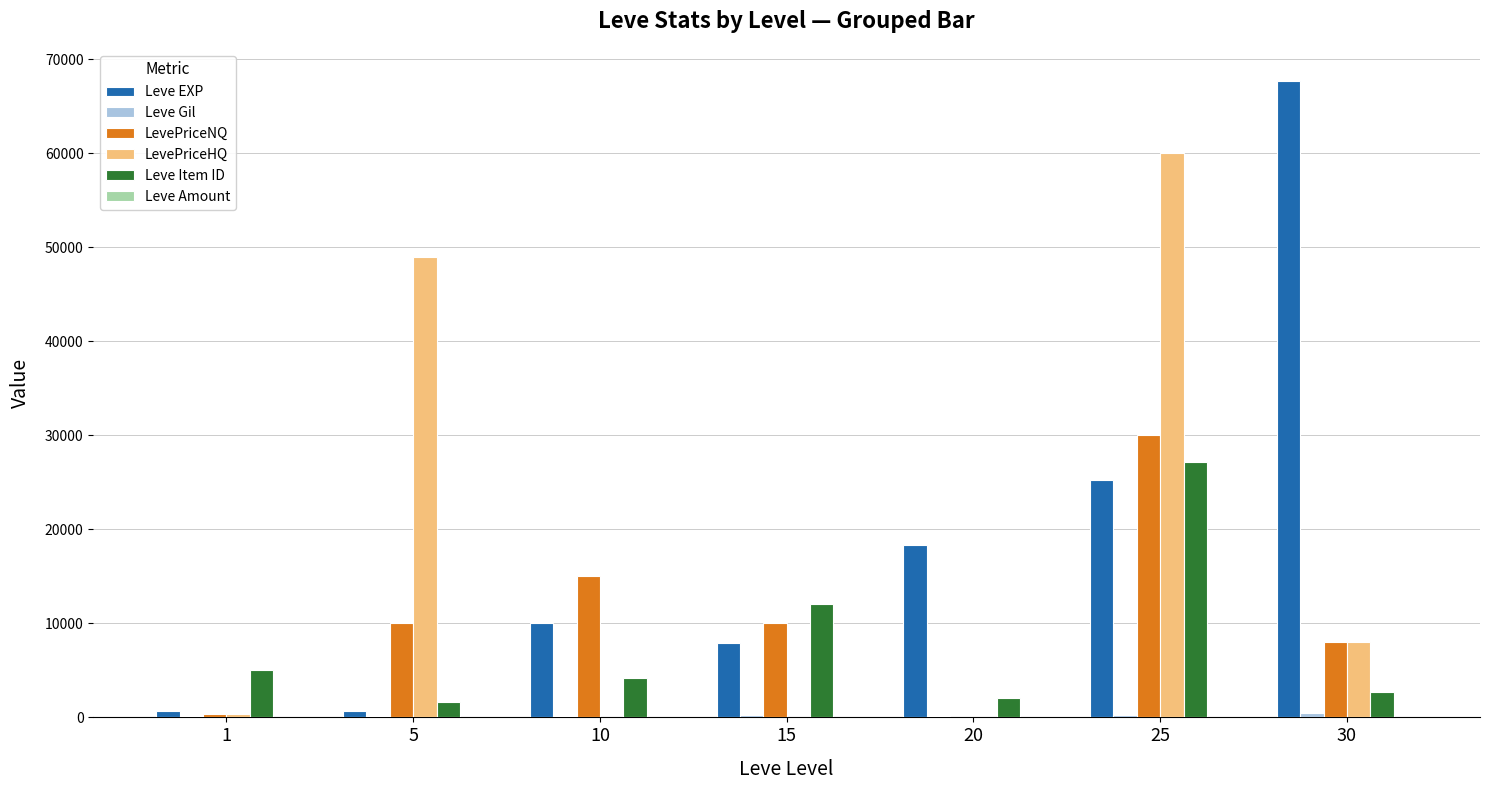

At which label is LevePriceNQ closest to 15000?

10